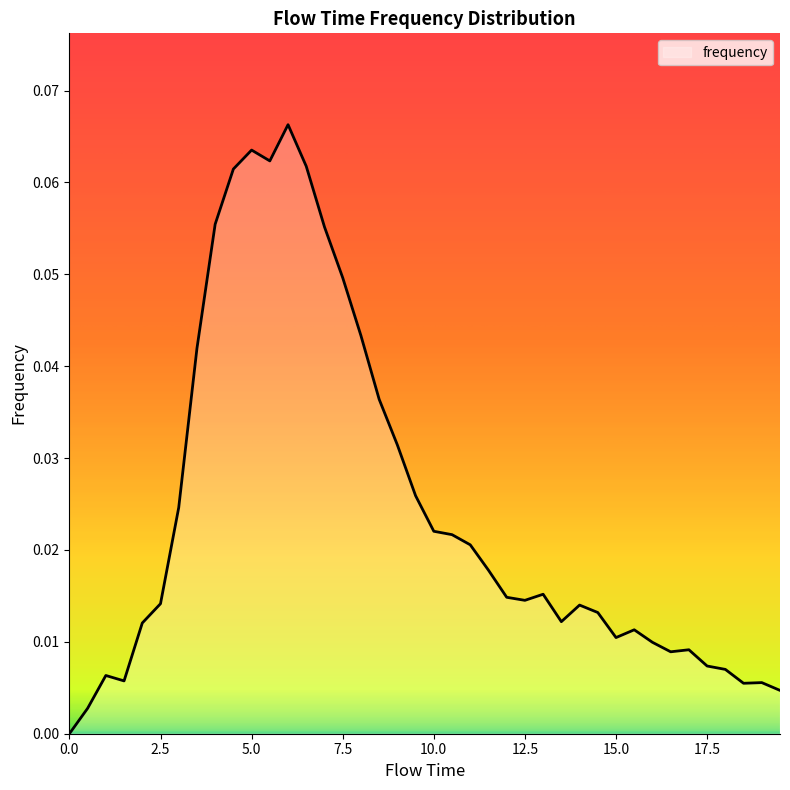

At which category does the data reach its first local peak?

1.0